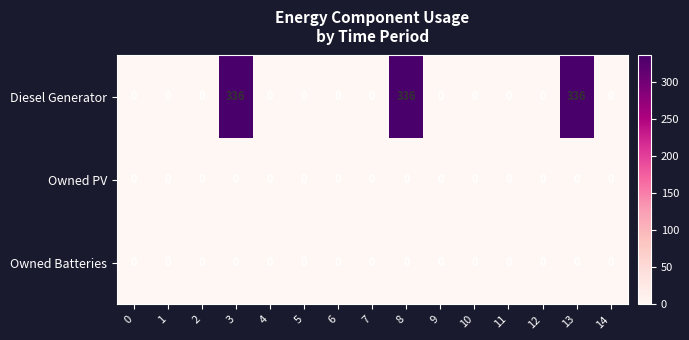

What is the difference between the Diesel Generator values at 10 and 13?

336